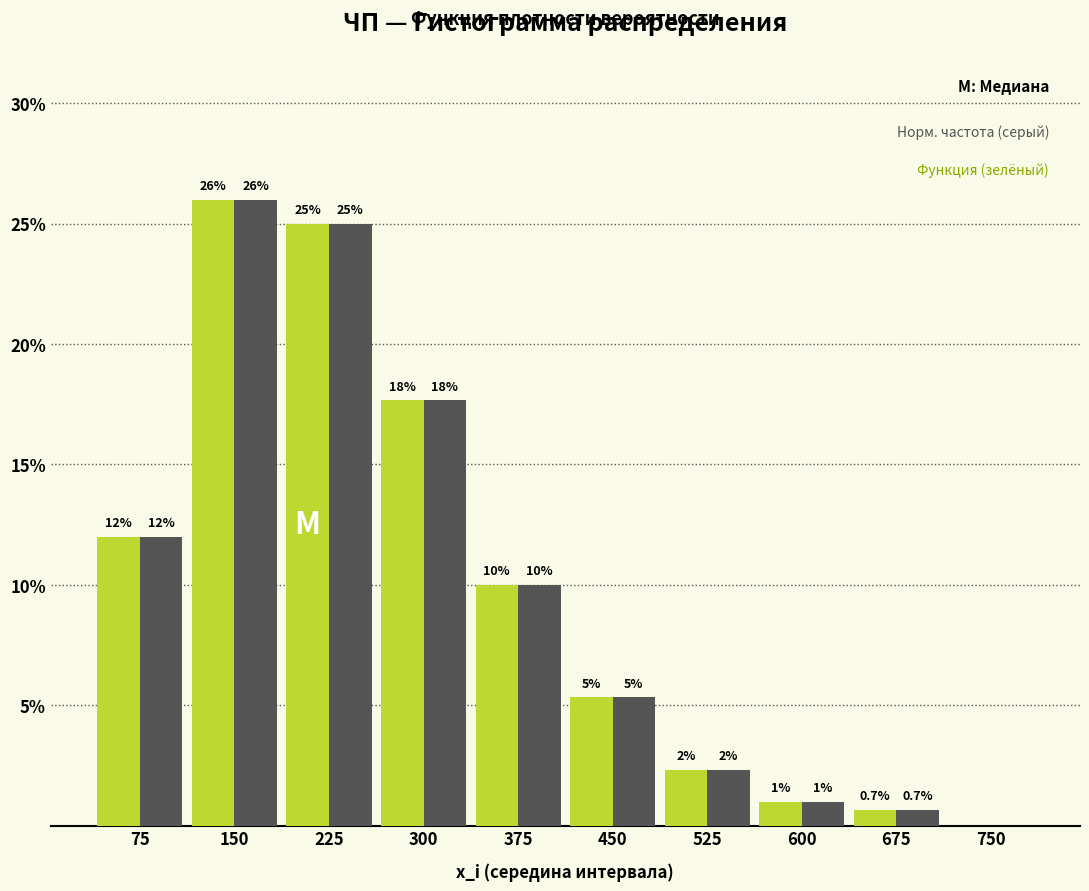

At which category is the sum across all series the highest?

150